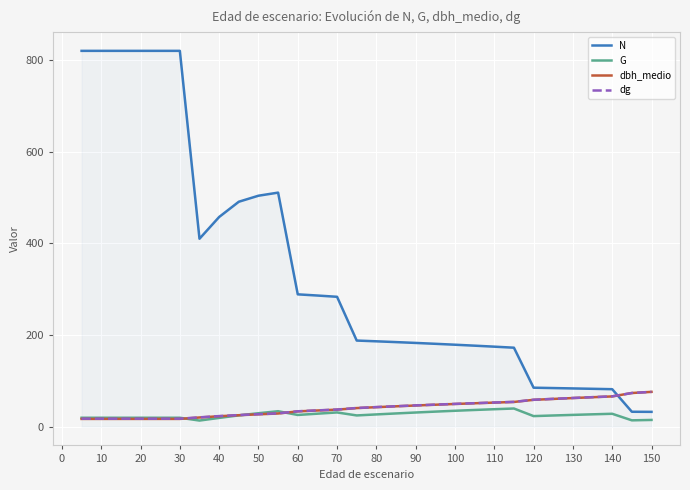

What is the highest value of the G series?

39.6